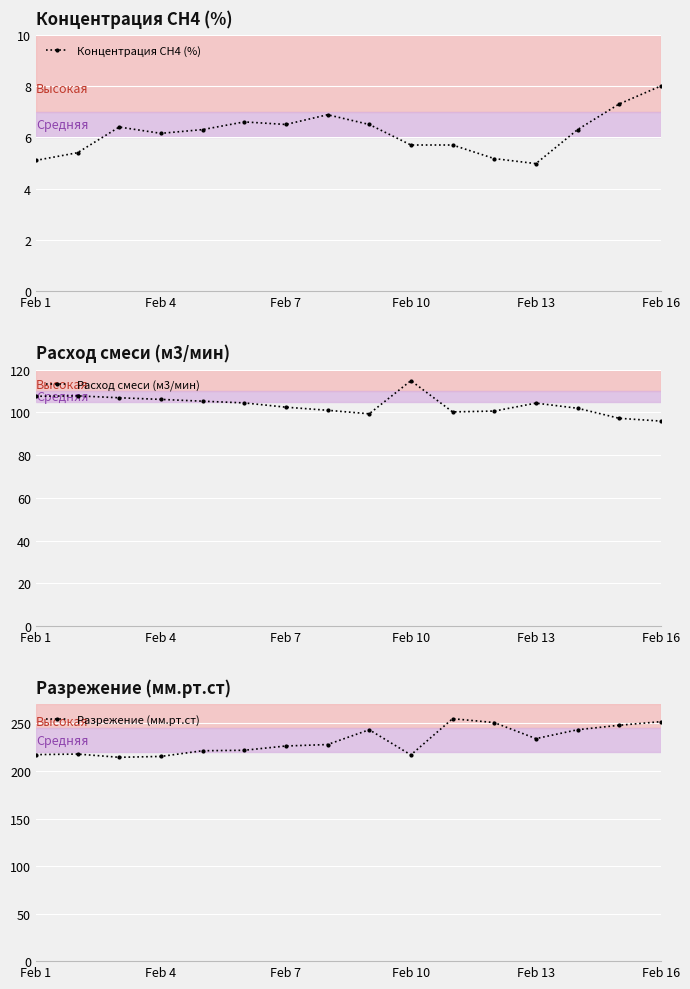

What is the lowest value of the Концентрация СН4 (%) series?

5.0